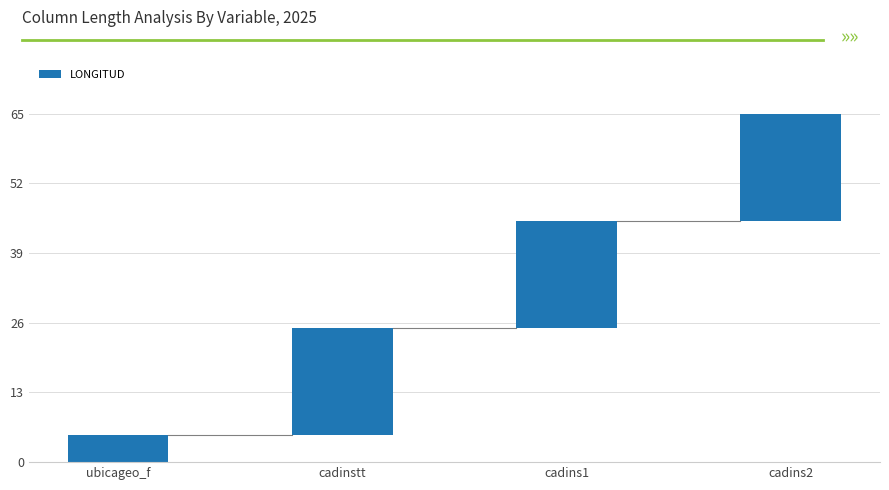

How many bars are there in total?

4